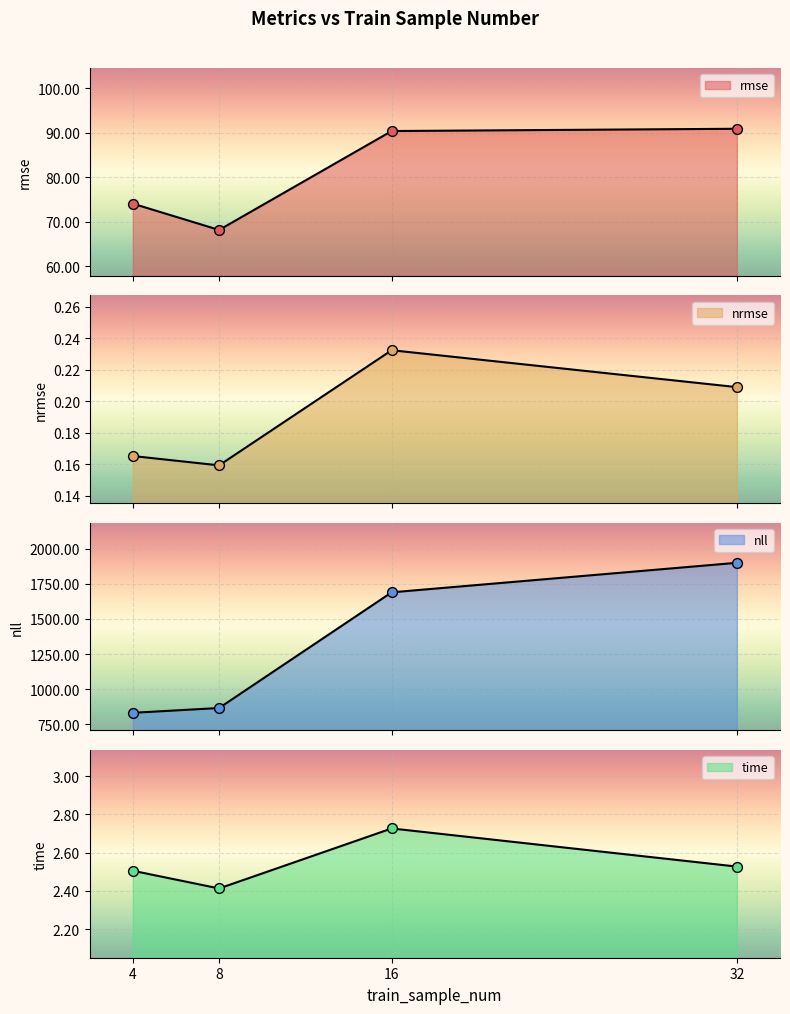

Which series has the widest spread of Y values?

nll